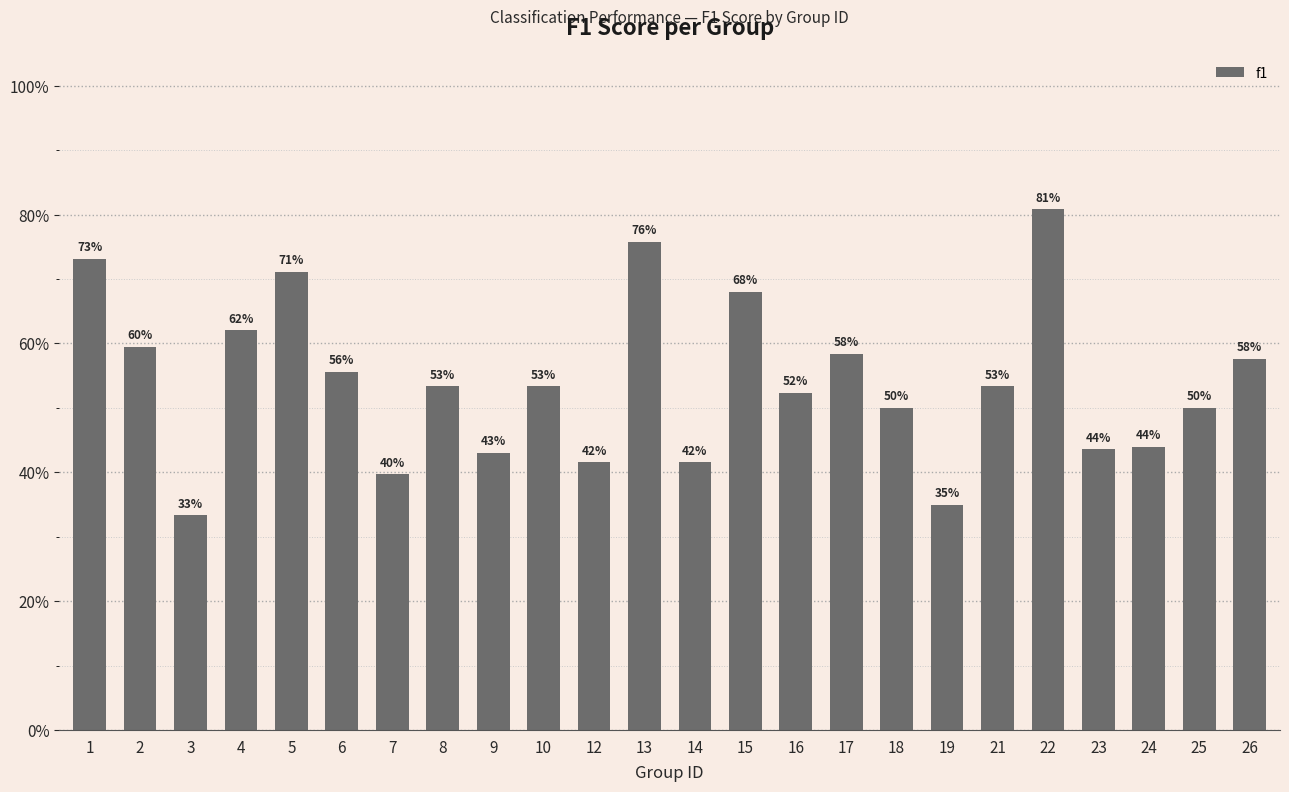

What is the sum of all values?

13.0